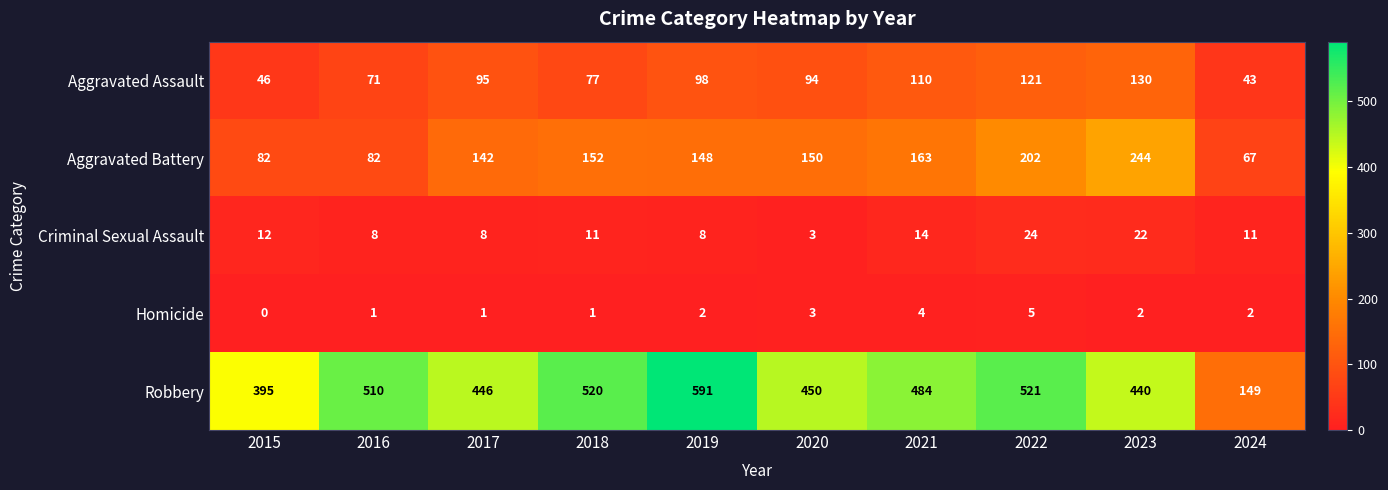

Which series changed the most between 2016 and 2018?

Aggravated Battery